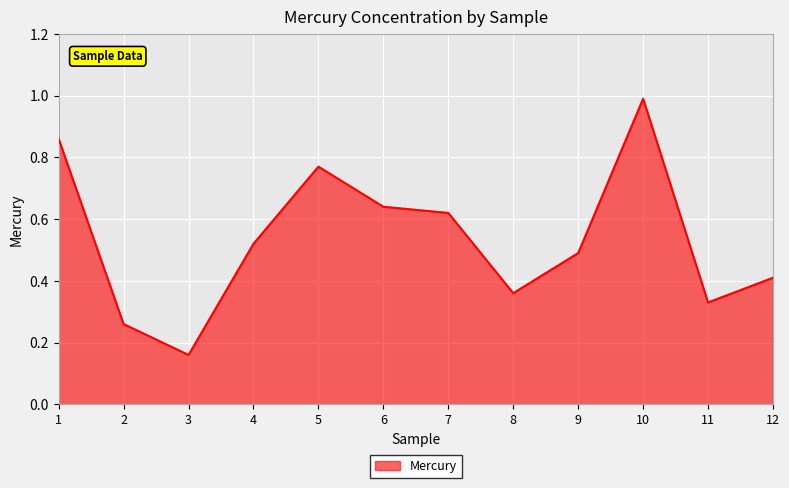

The value at 7 is 0.3. True or false?

False